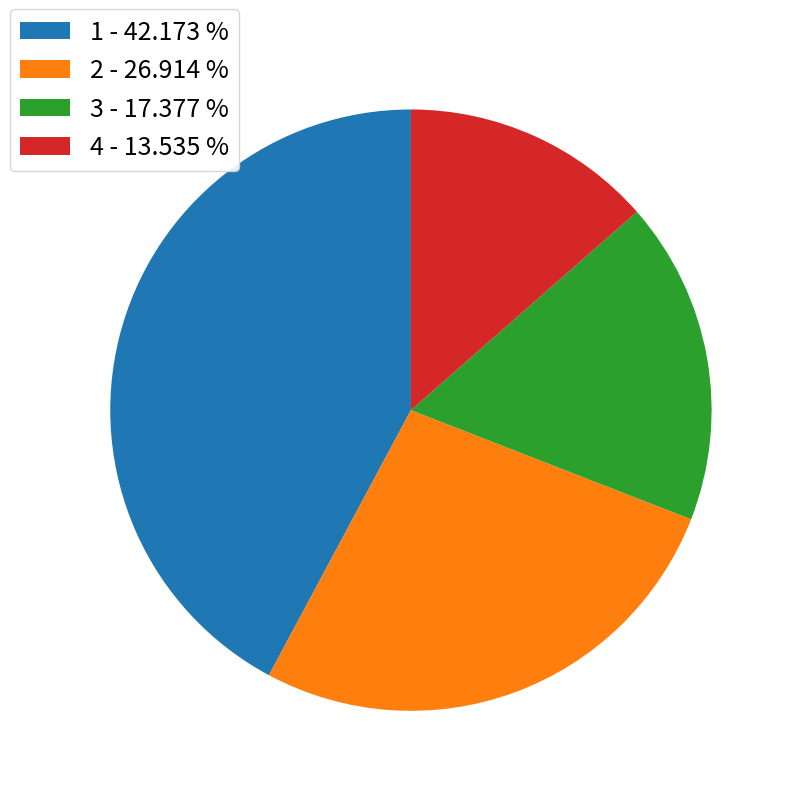

Approximately how many times larger is the value at 3 - 17.377 % compared to 1 - 42.173 %?

0.4